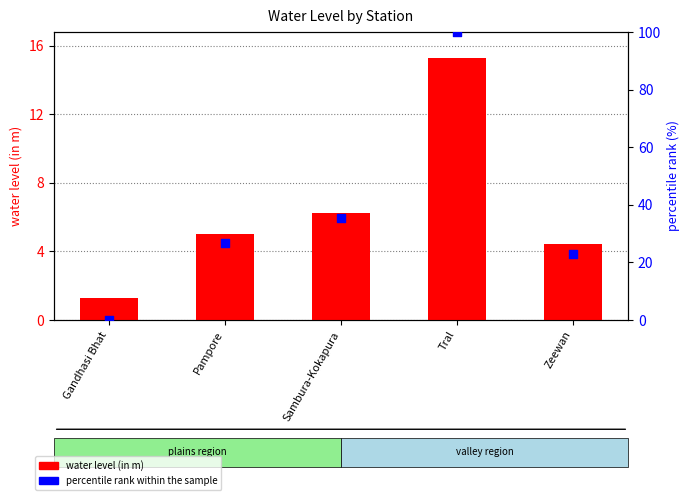

What is the total value across all series at Gandhasi Bhat?

1.3